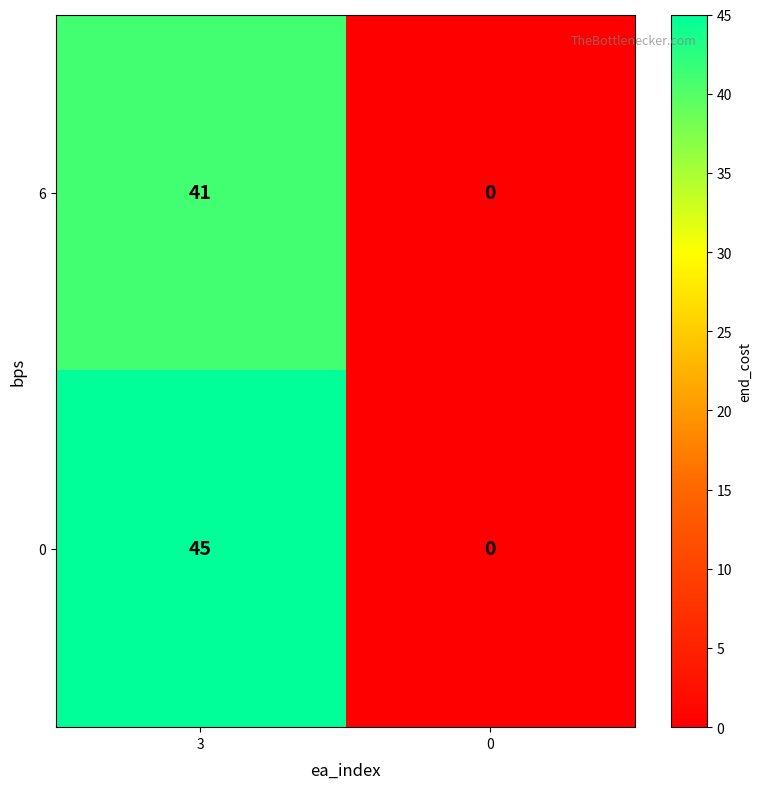

Rank the series by their average value, from lowest to highest.

6, 0